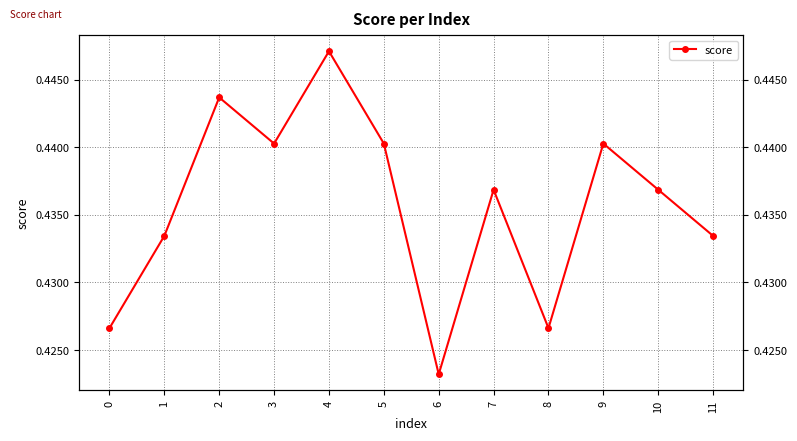

At which category does the chart reach its minimum across all series?

6